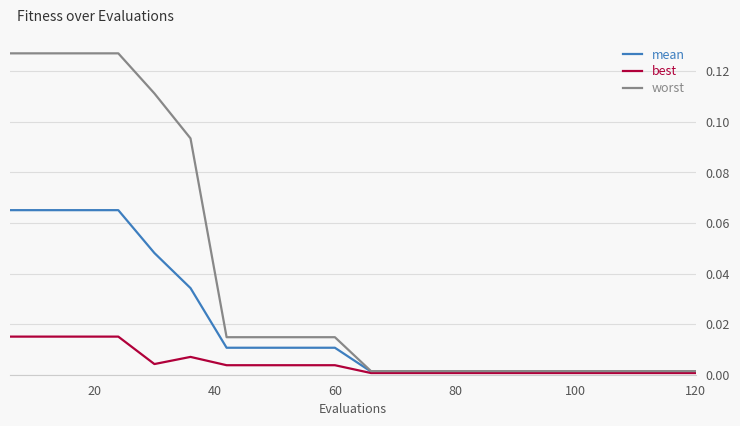

Which series has the widest spread of values?

worst